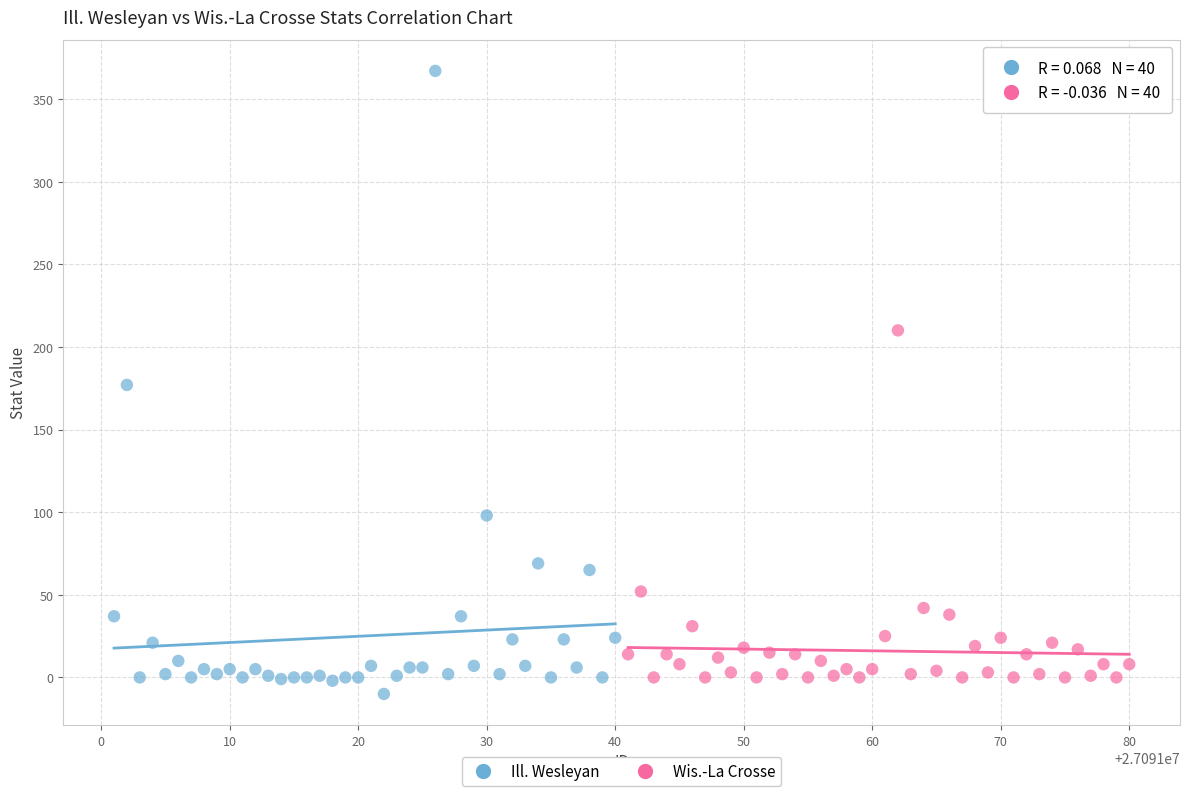

Which series contains the lowest Y value?

Ill. Wesleyan